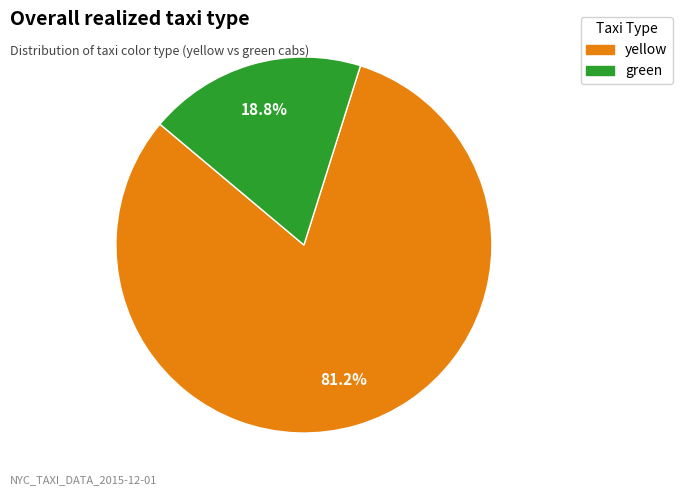

To the nearest percent, what percentage of the pie is green?

19%